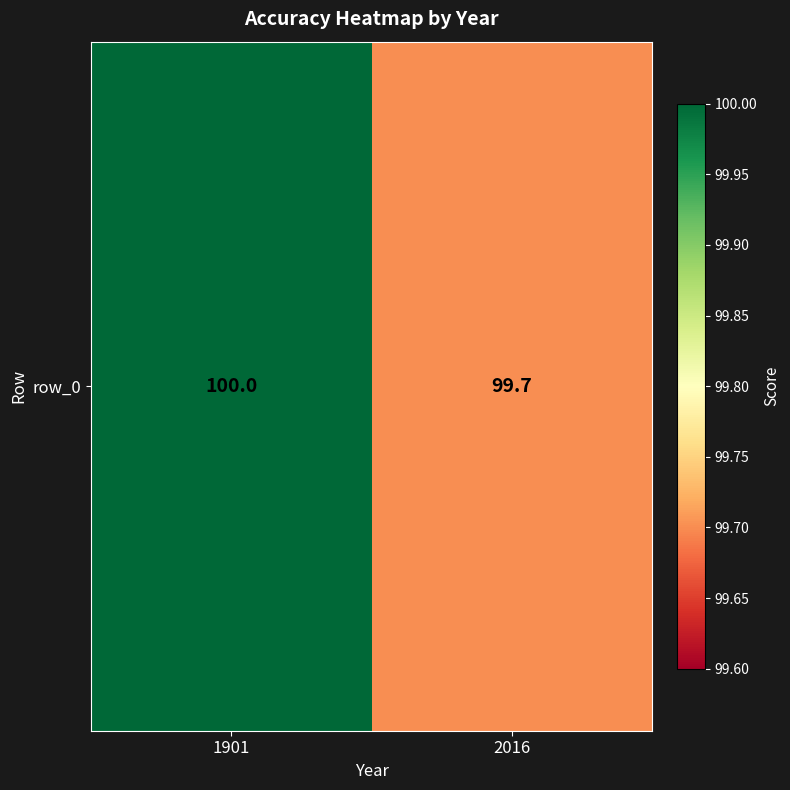

List the labels in order of value, largest first.

1901, 2016